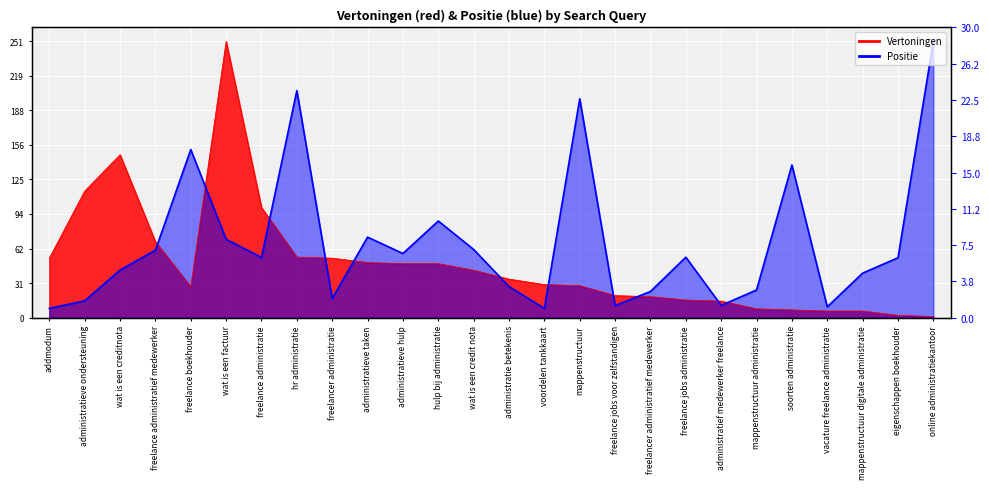

At which label is Positie closest to 129?

soorten administratie